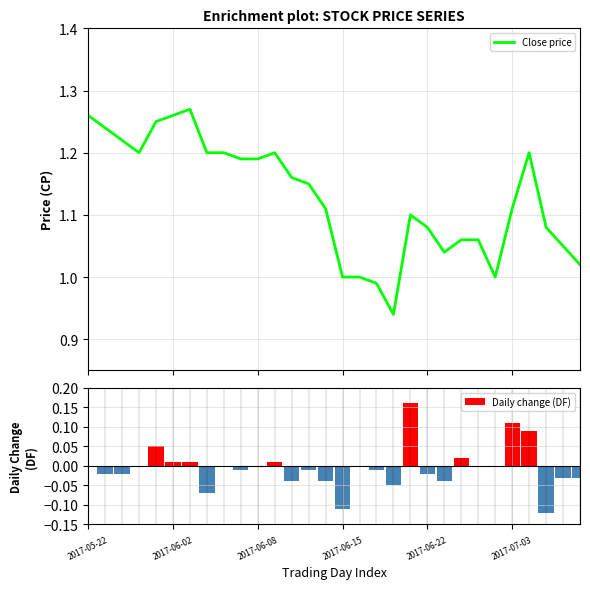

What is the highest value of the Close price series?

1.3